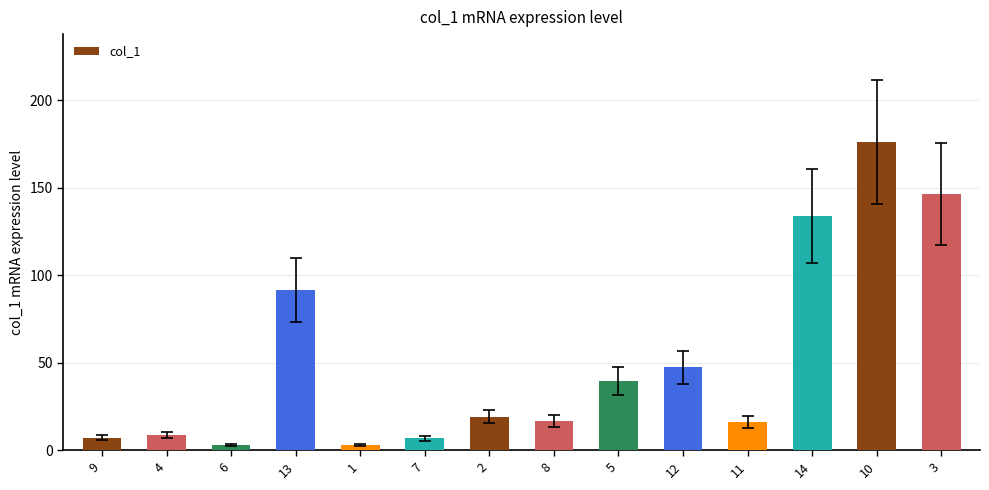

What is the difference between the values at 6 and 4?

5.5